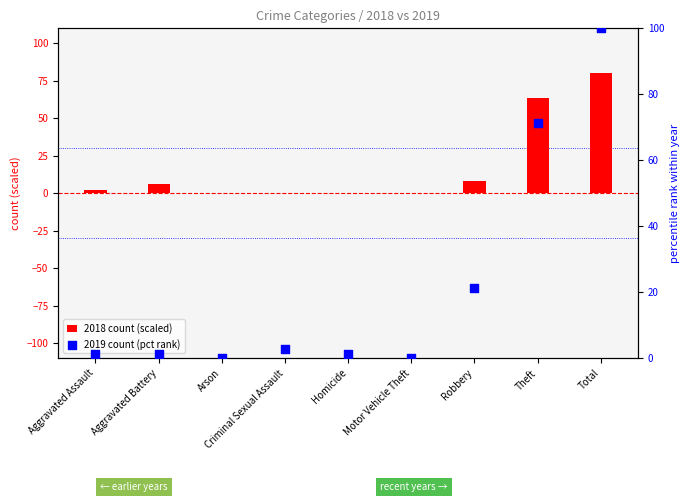

At which category is the sum across all series the highest?

Total